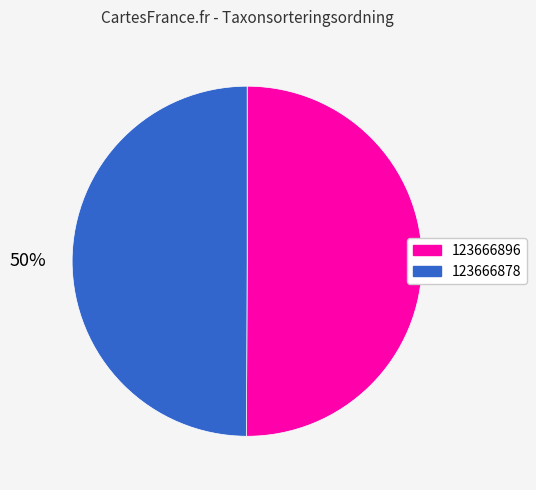

To the nearest percent, what portion does 123666896 represent?

50%